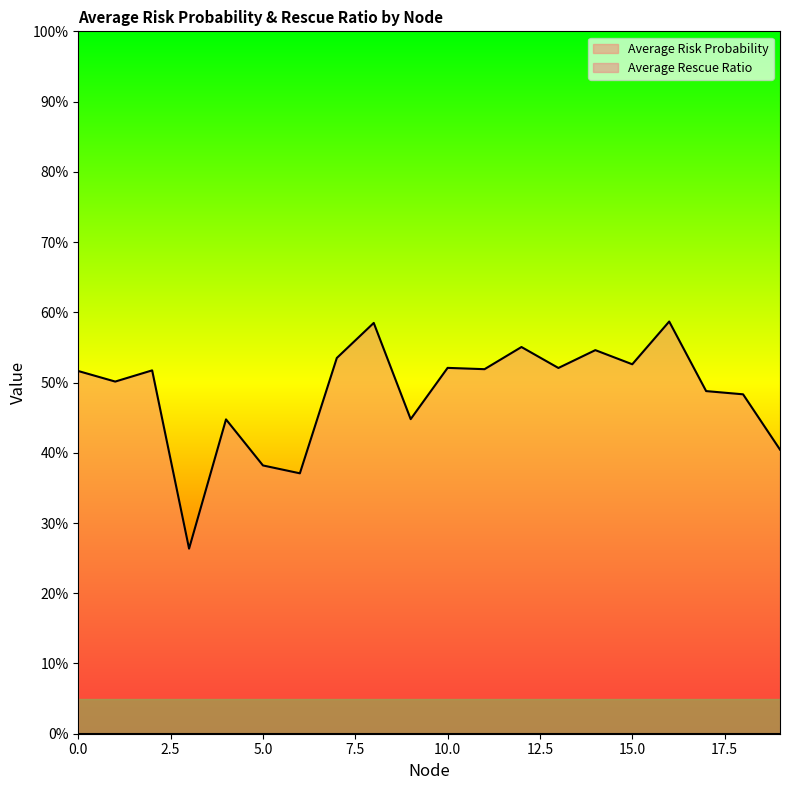

Count the number of categories in the chart.

20